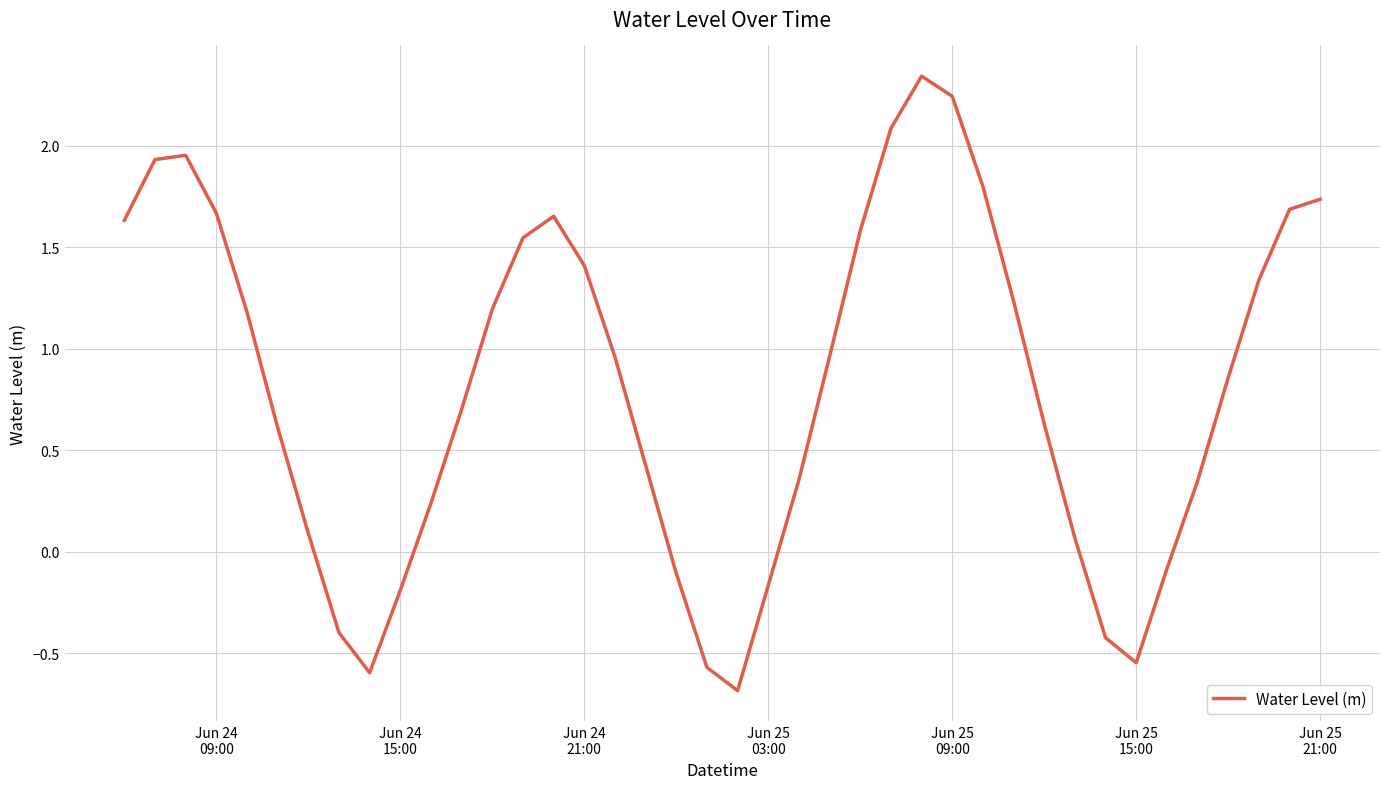

How many series are shown in this chart?

1